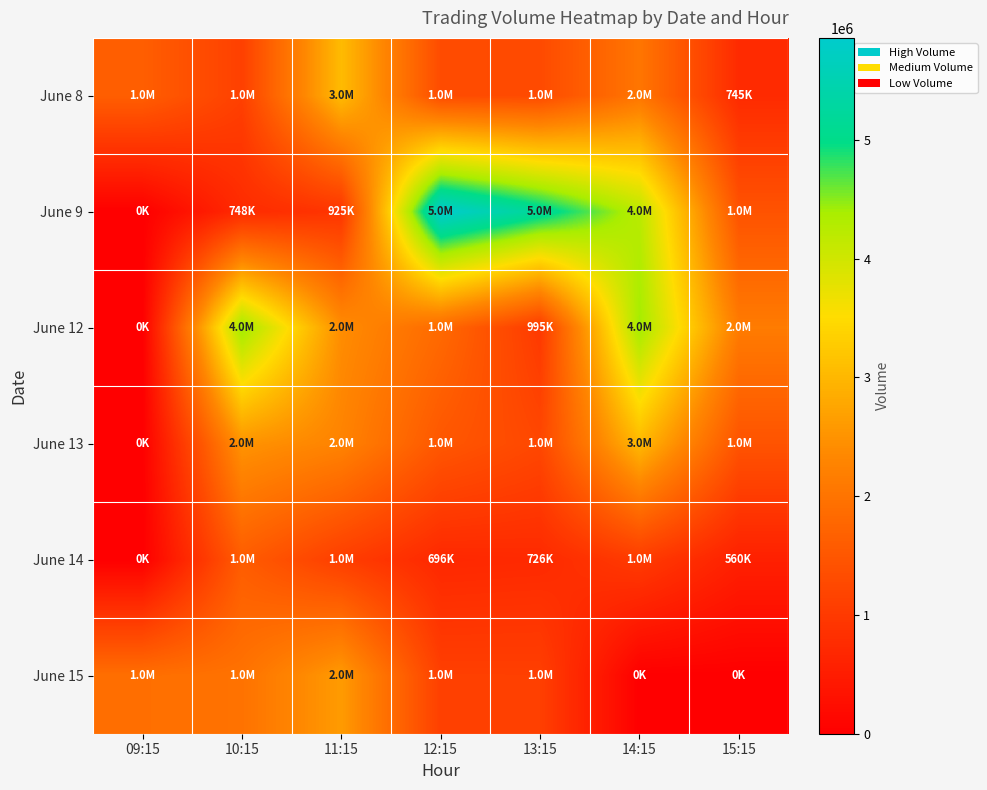

What is the total value across all series at 11:15?

12355165